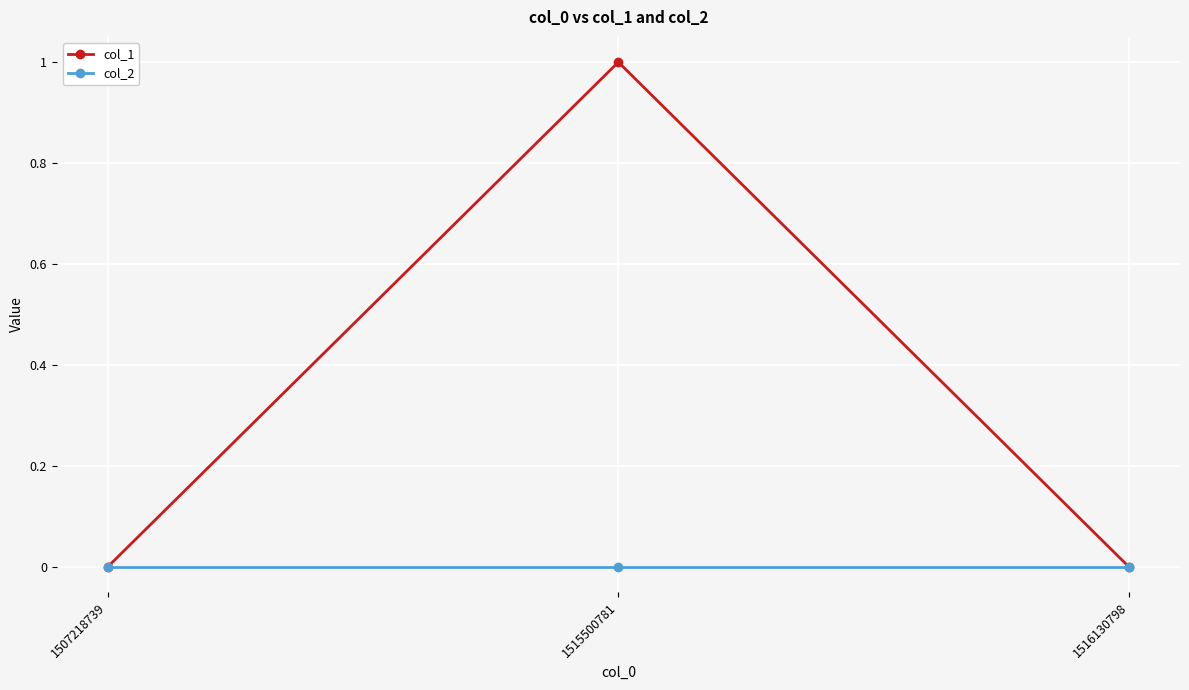

How many lines are shown in the chart?

2